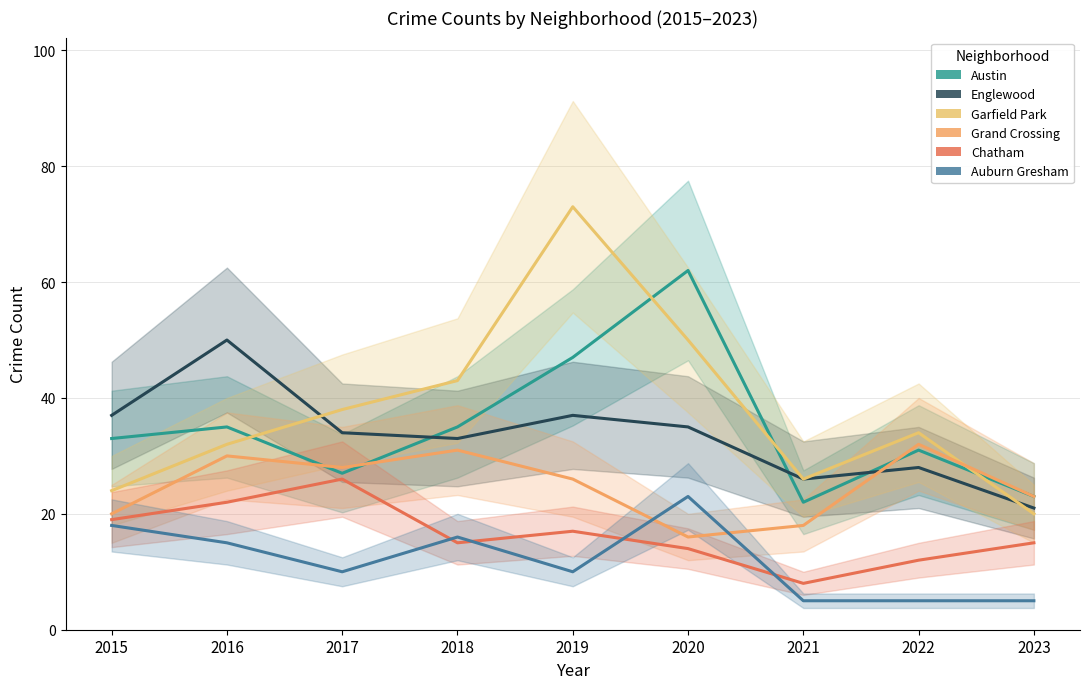

What is the highest value of the Auburn Gresham series?

23